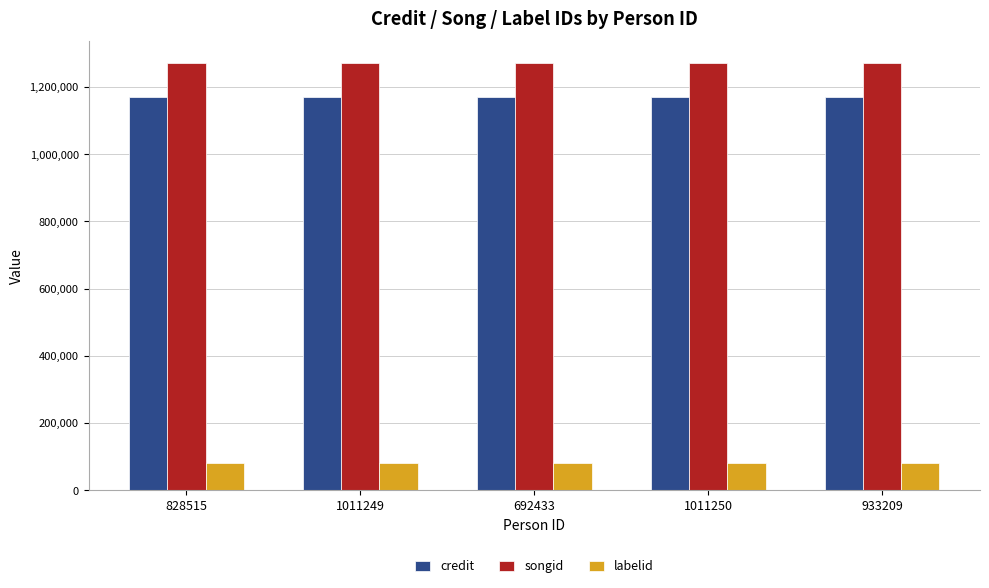

Reading left to right, what are all the values shown in this chart?

credit: 1171127	1171127	1171127	1171127	1171127
songid: 1272025	1272025	1272025	1272025	1272025
labelid: 79961	79961	79961	79961	79961